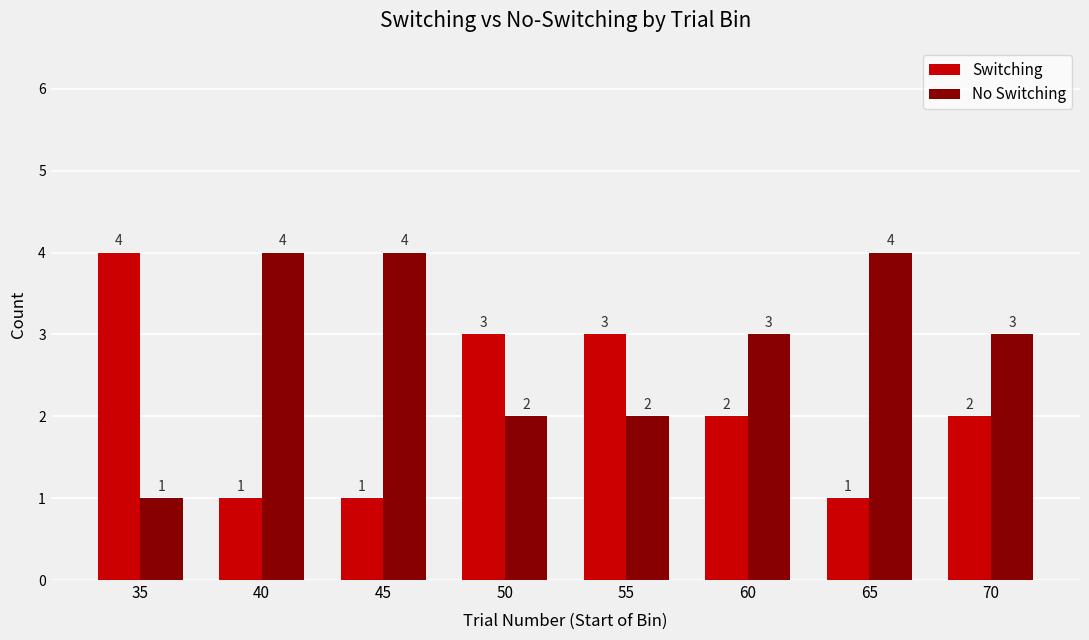

What is the lowest value of the No Switching series?

1